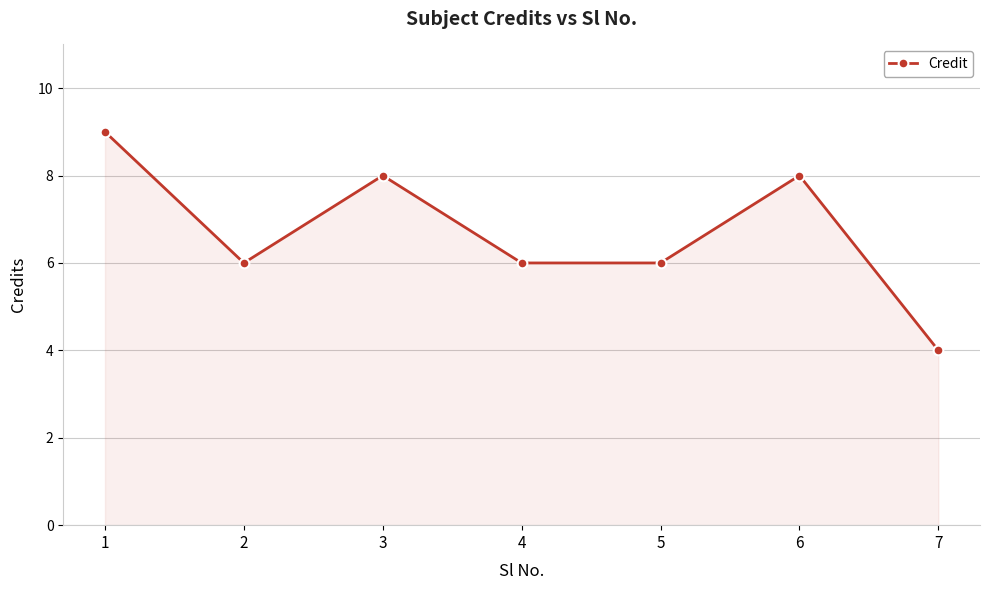

What is the approximate value at 4?

6